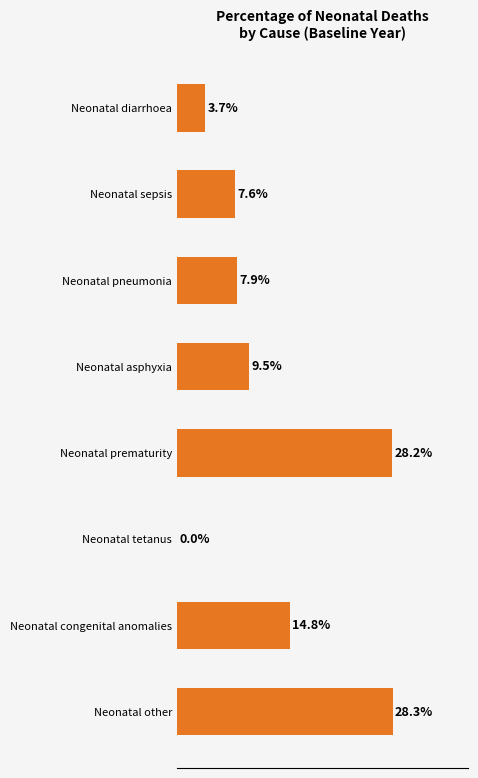

Which has a higher value, Neonatal other or Neonatal diarrhoea?

Neonatal other